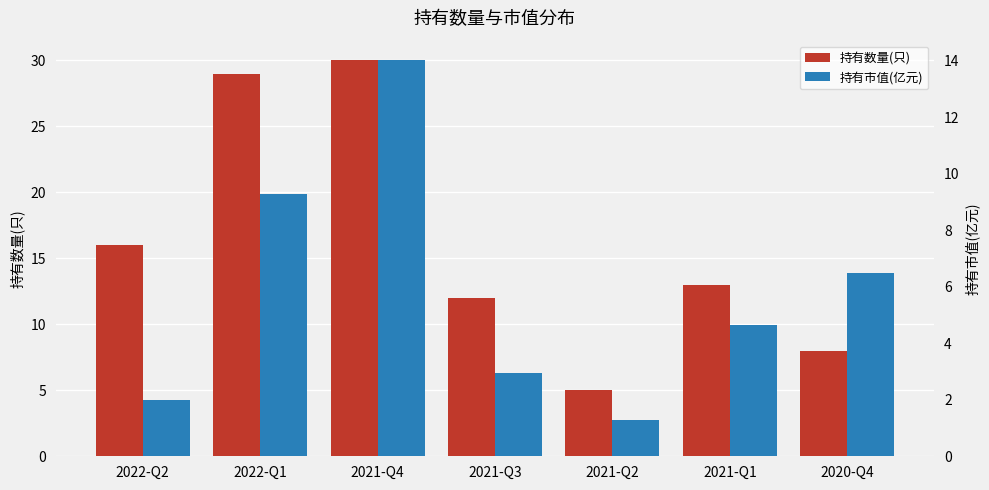

Which label corresponds to the largest value in the chart?

2021-Q4